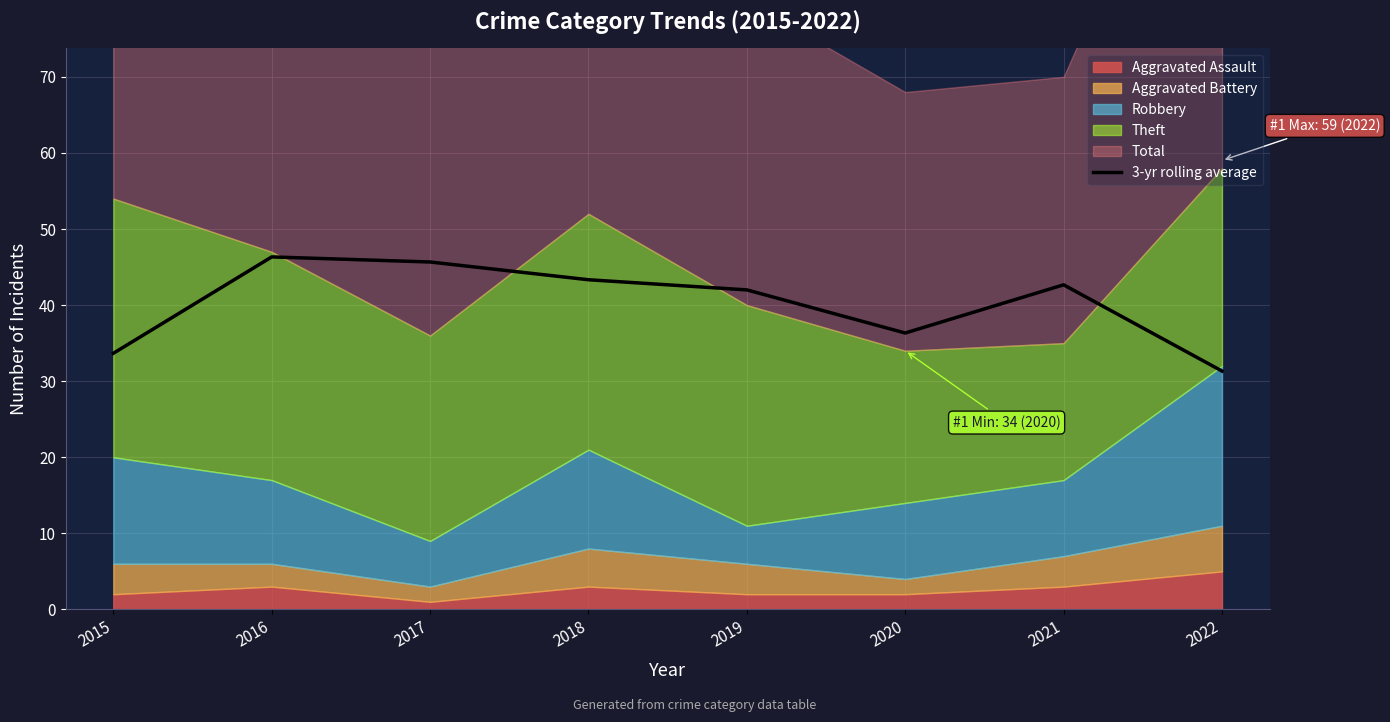

What is the difference between the second highest and second lowest values?

12.0